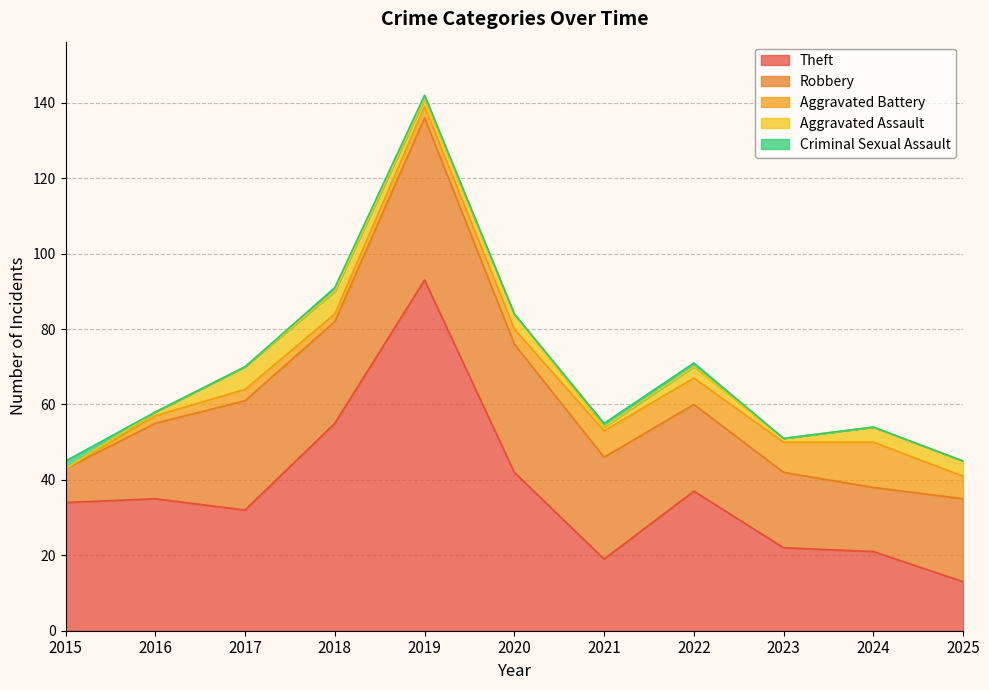

Which category has the highest value in the Theft series?

2019